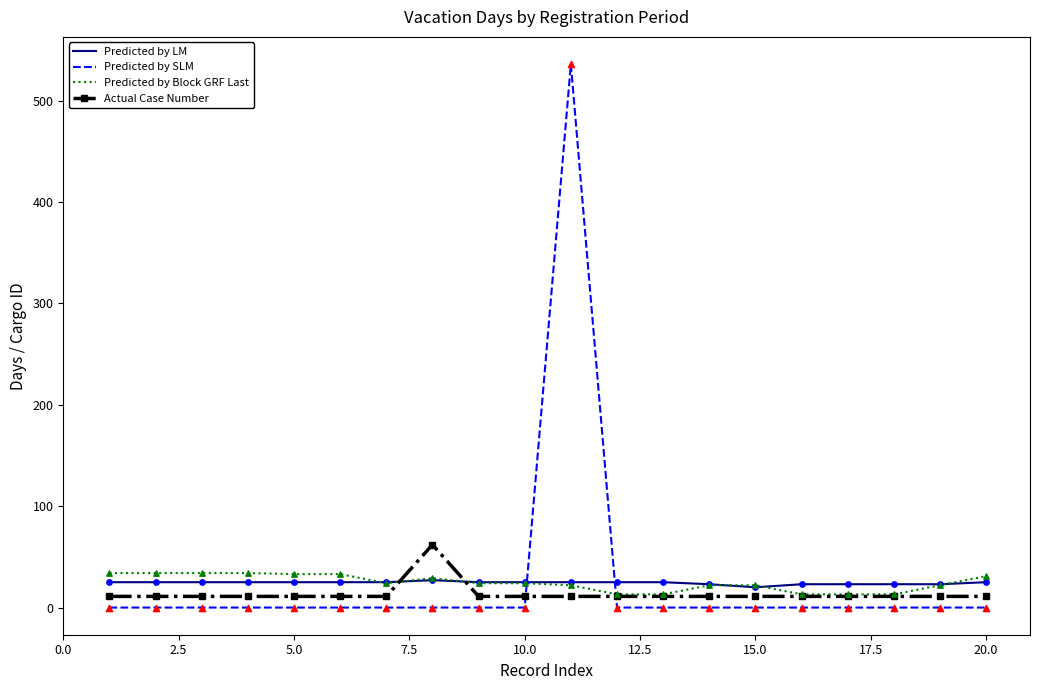

Which series ends up on top after the final intersection of Predicted by SLM and Predicted by LM?

Predicted by LM